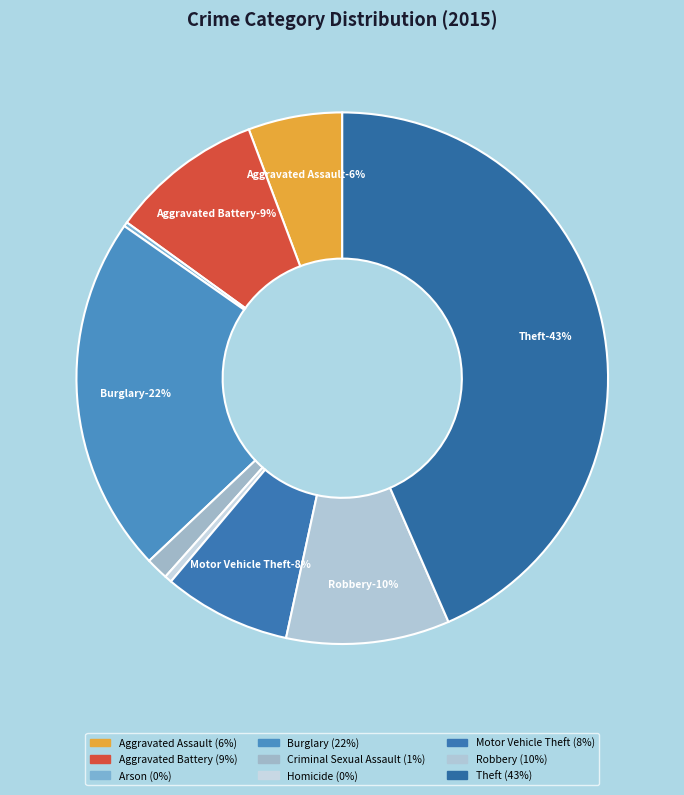

Is it true that Homicide is 0% of the pie?

True